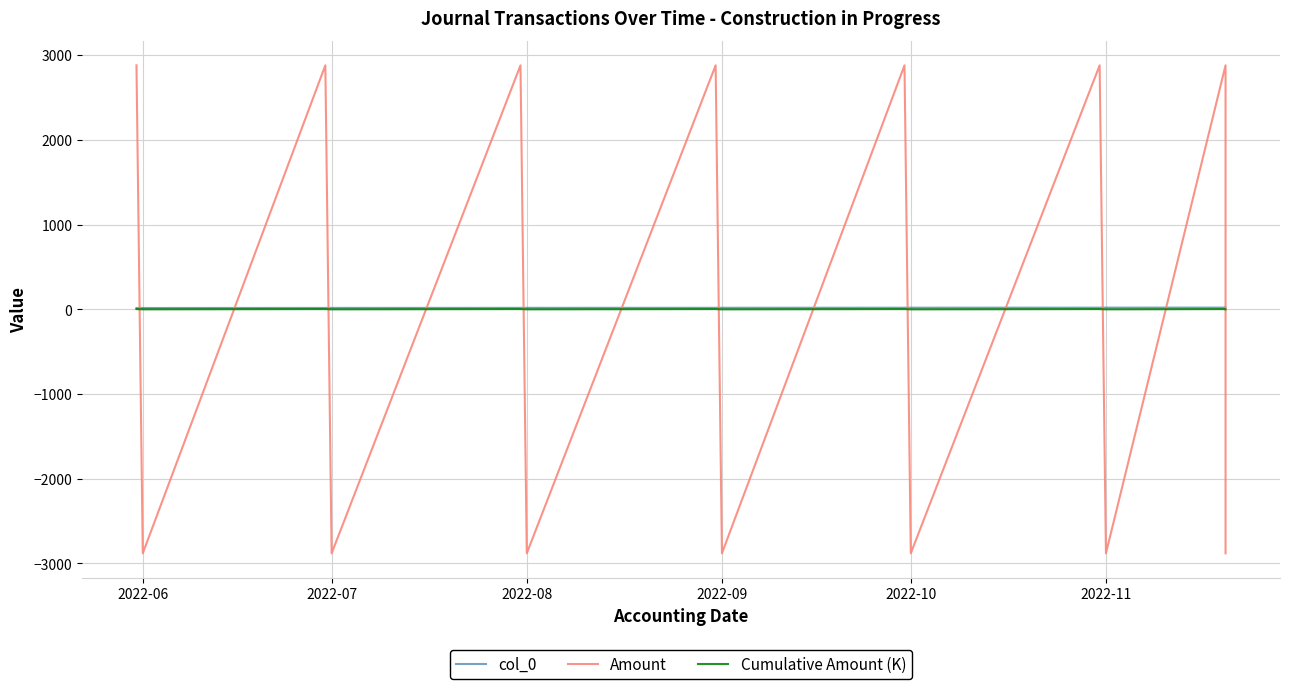

Is the value of col_0 at 6 greater than the value of Amount at 6?

No